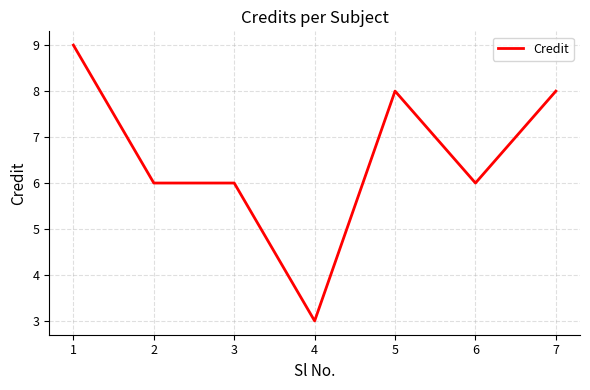

Where does the data first go above 6?

1